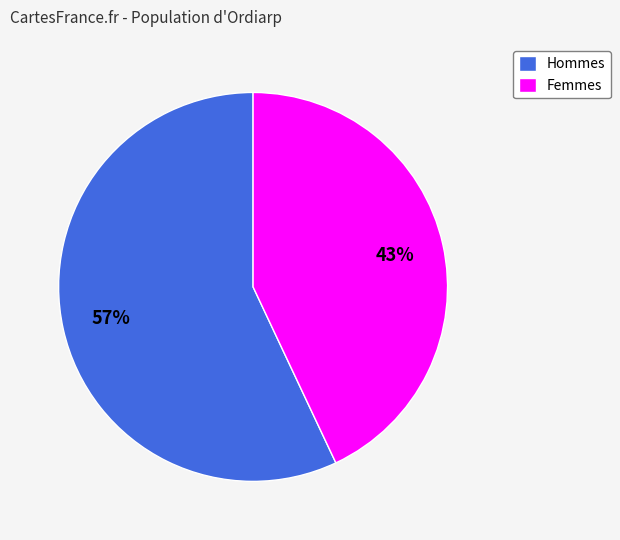

Is there a majority slice in this chart?

Yes